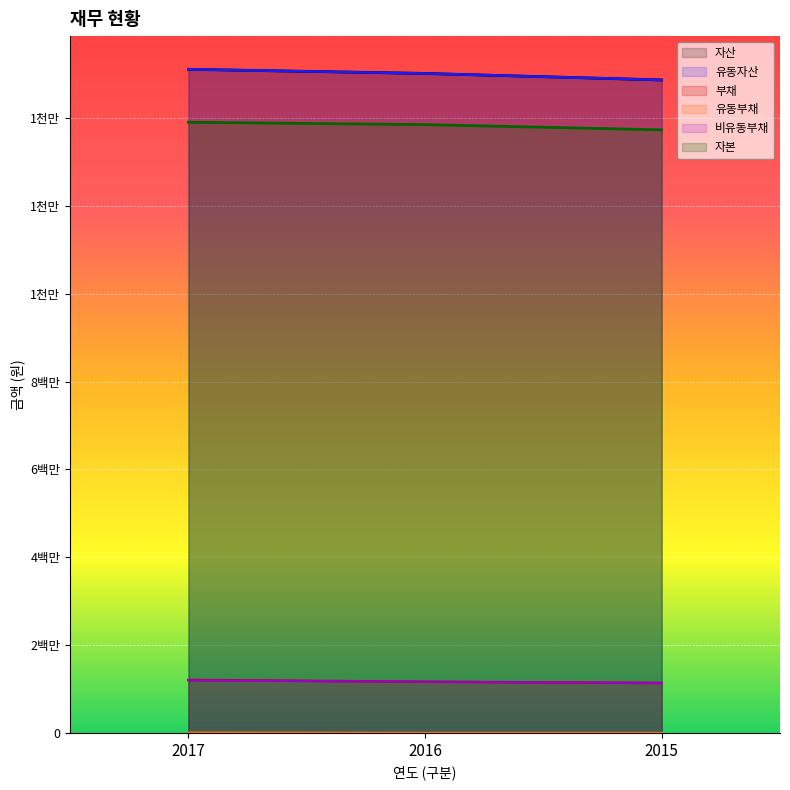

Count the number of categories in the chart.

3